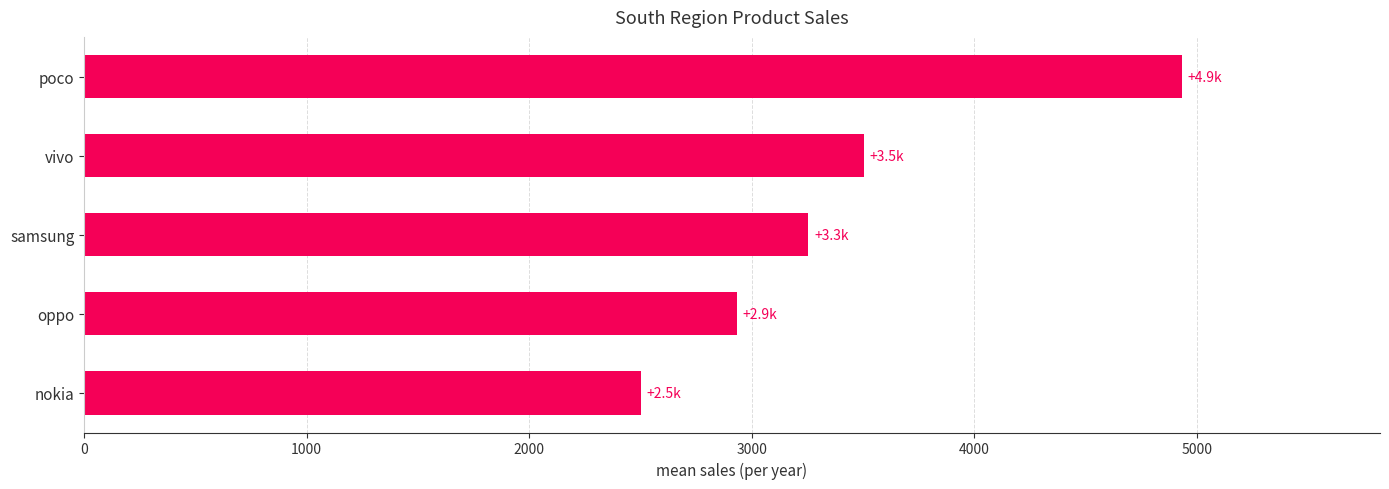

What value does the data have at samsung?

3255.0